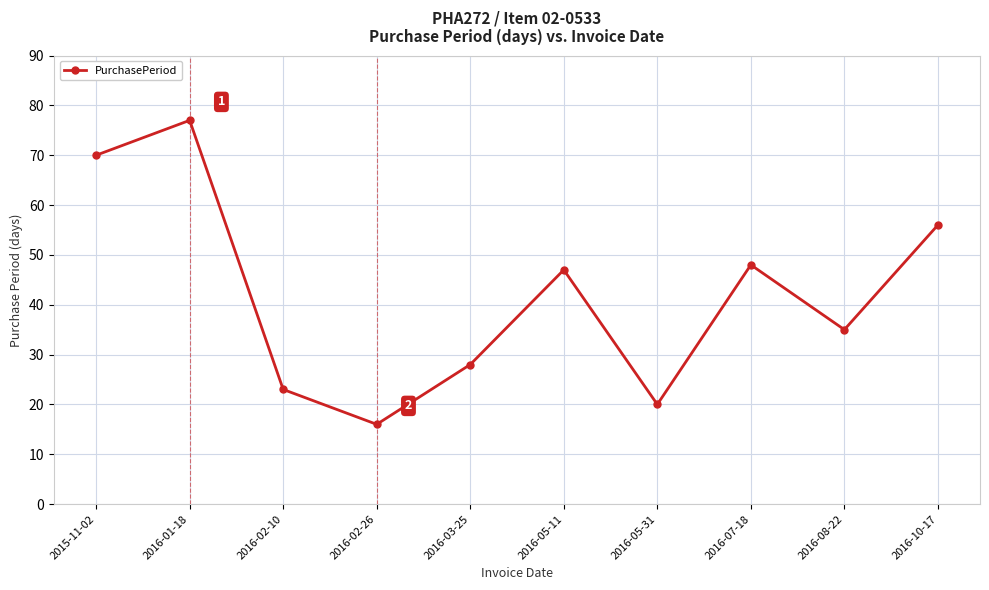

The chart shows a value of 24 at 2016-05-11. True or false?

False